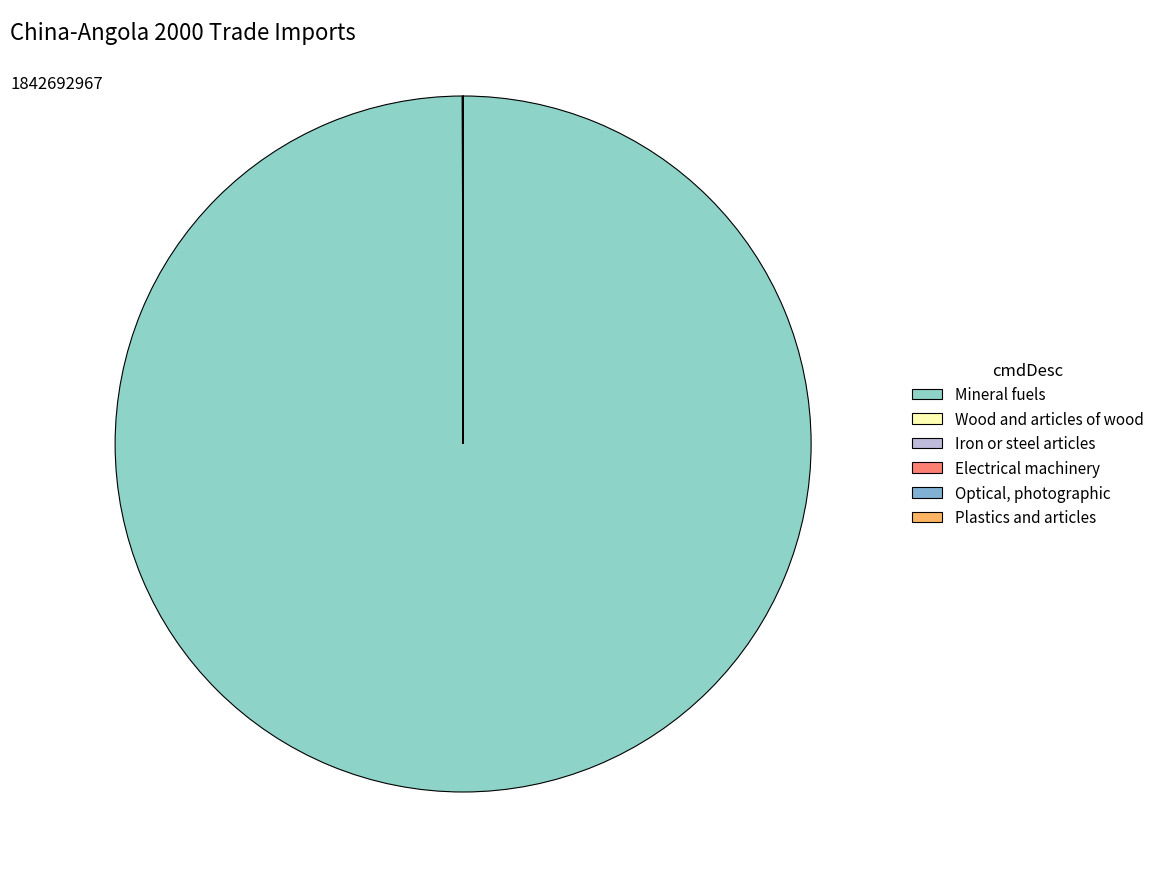

To the nearest percent, what is the difference between the largest and smallest slice percentages?

100%